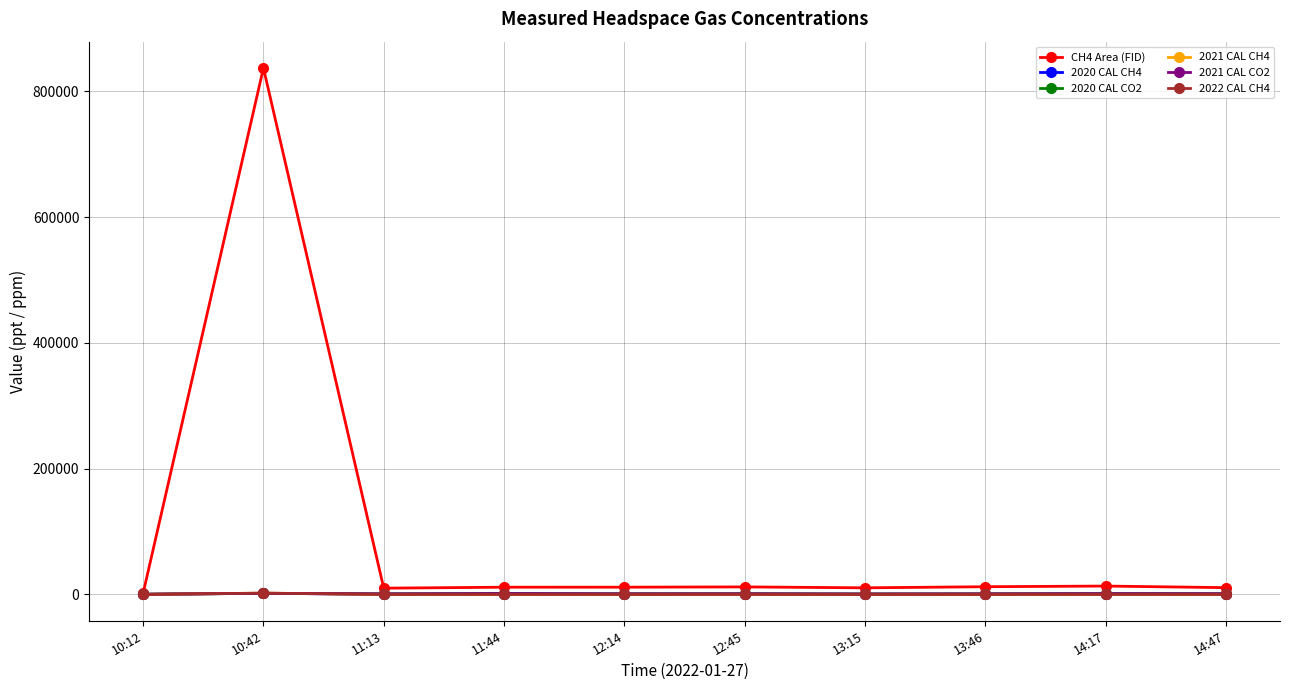

What is the sum of all 2022 CAL CH4 values?

2255.1